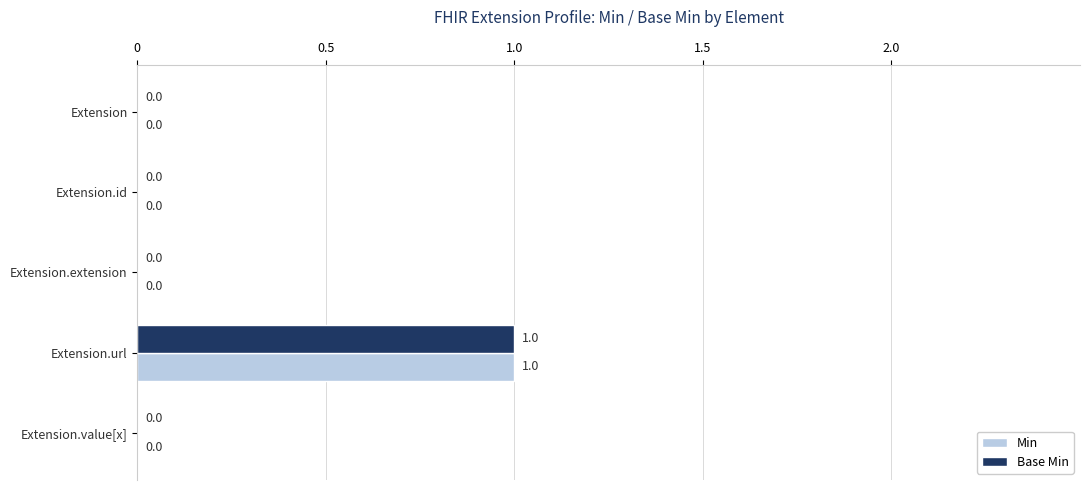

What are all the series names shown in the legend?

Min, Base Min